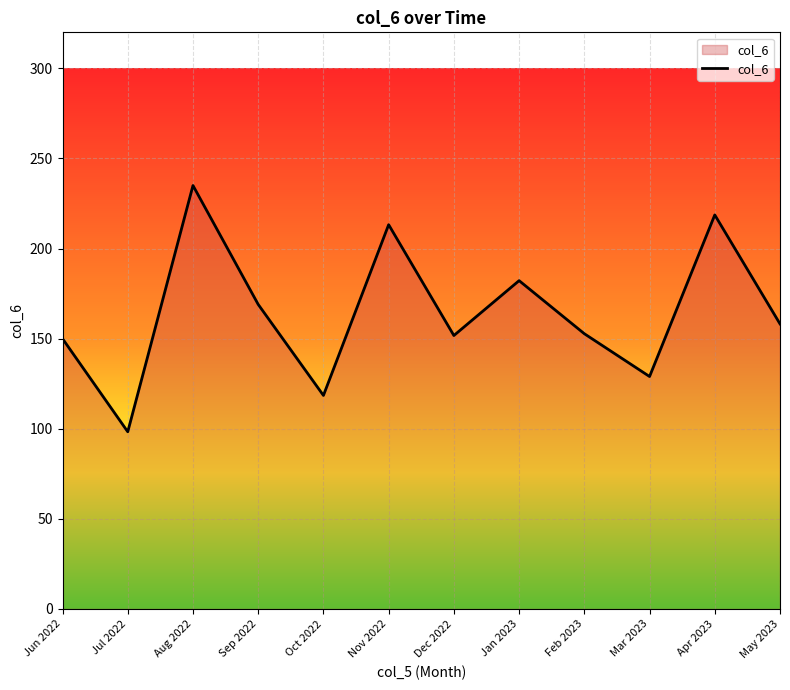

What is the difference between the values at Apr 2023 and Oct 2022?

100.2